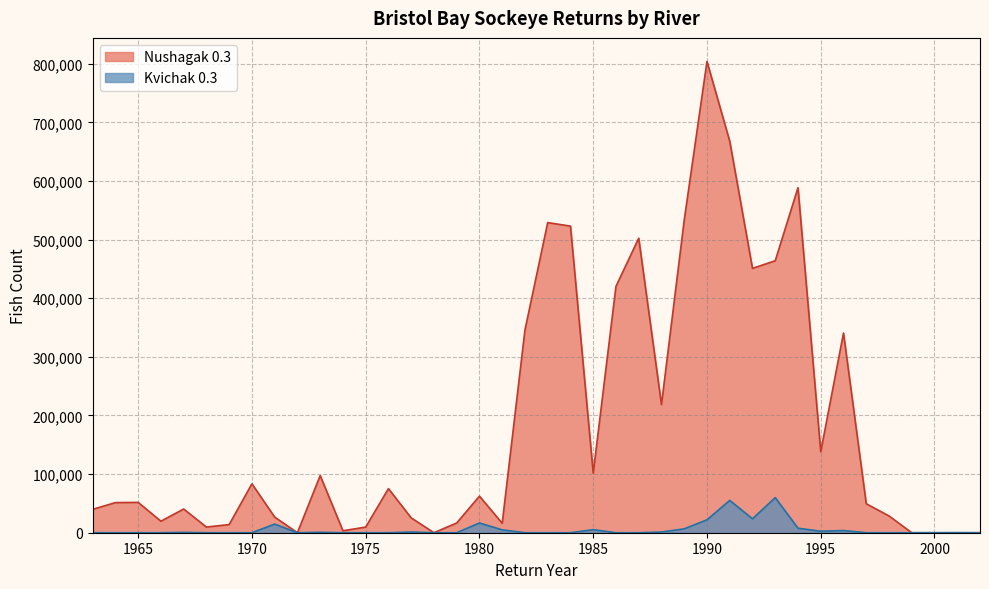

Is it true that Kvichak 0.3 equals 497.3 at 1977?

False